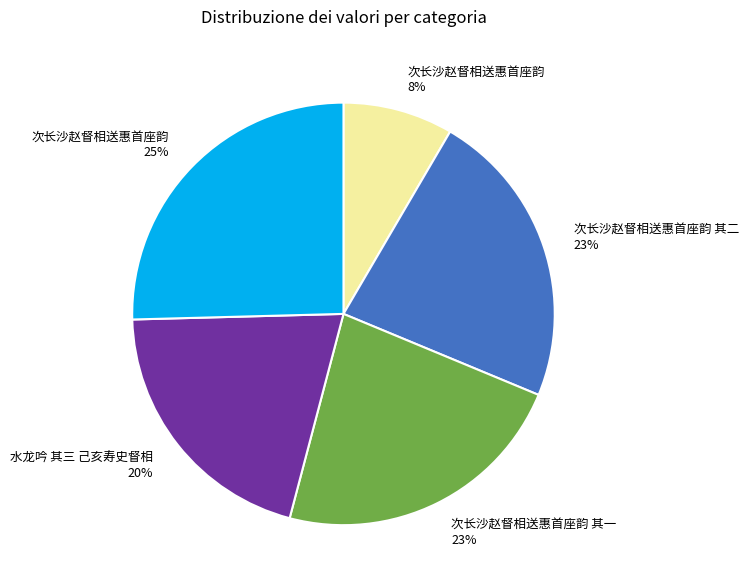

Is there any slice that represents more than half of the pie?

No